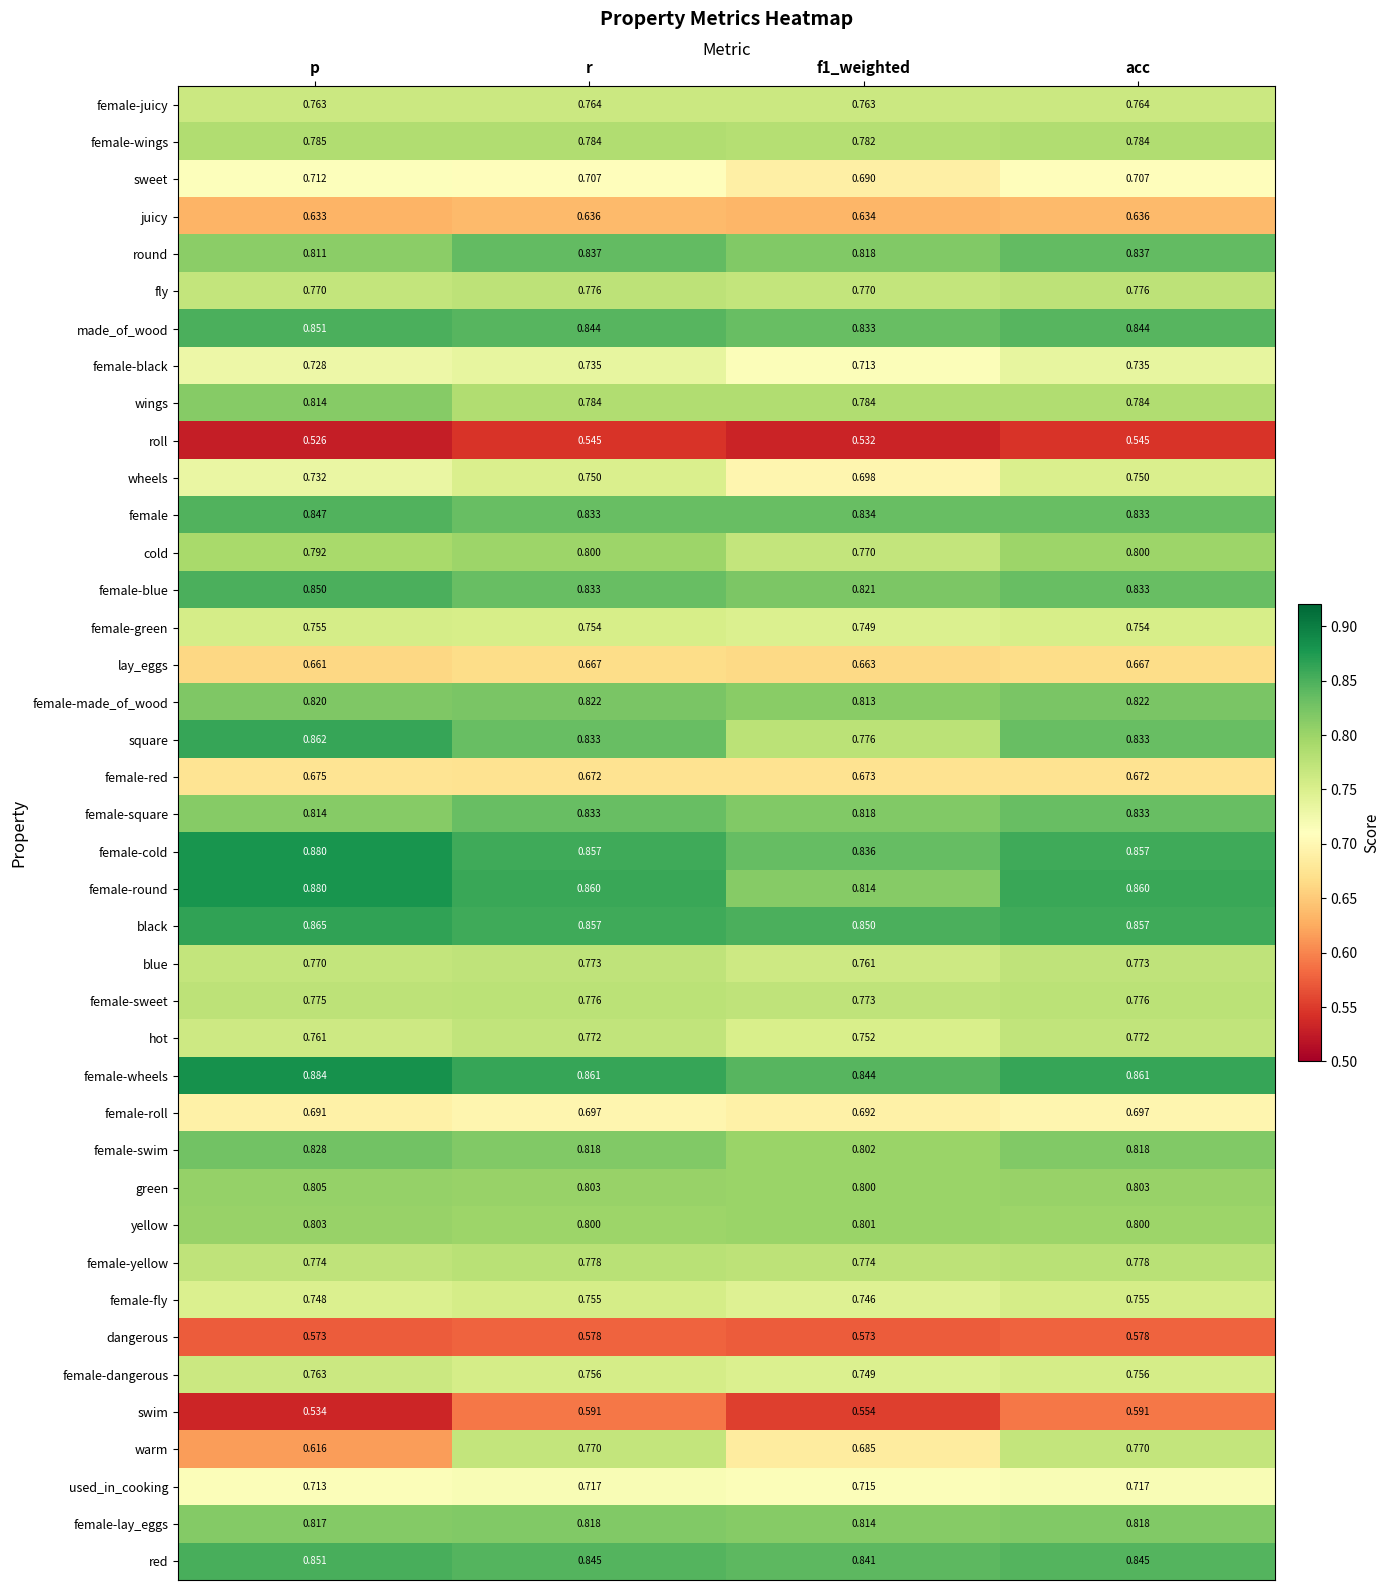

At which label is warm closest to 0?

p